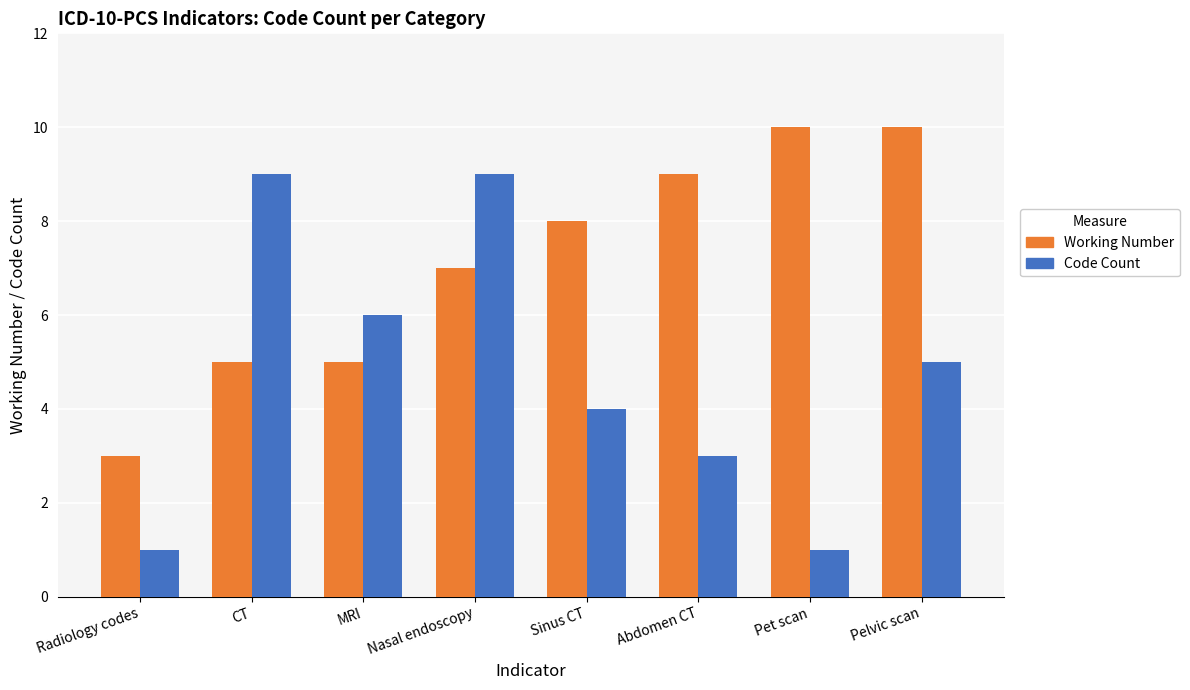

At Radiology codes, list the series in order from largest to smallest.

Working Number, Code Count